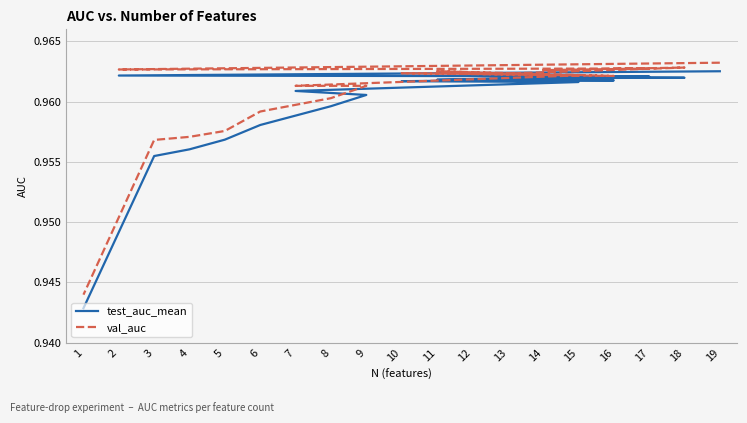

Is this an area chart (filled region under the line)?

No